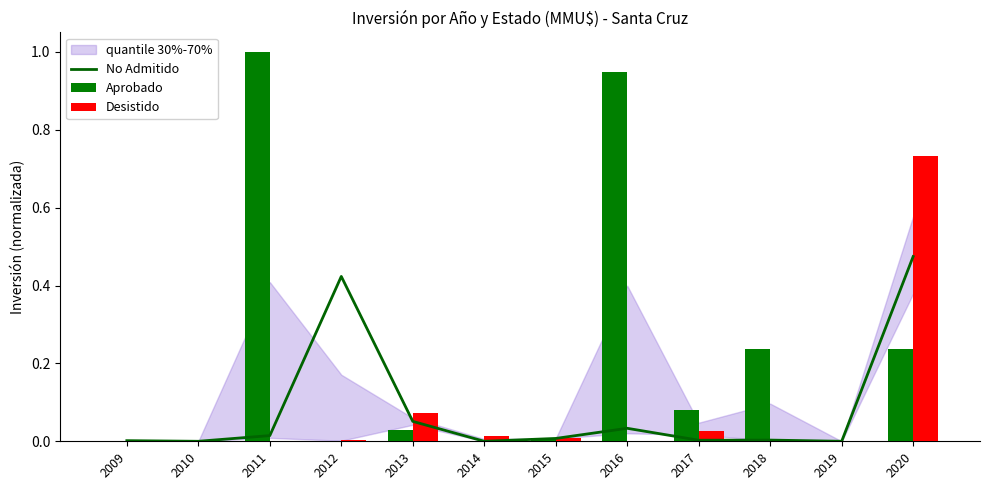

What is the sum of all No Admitido values?

1.0